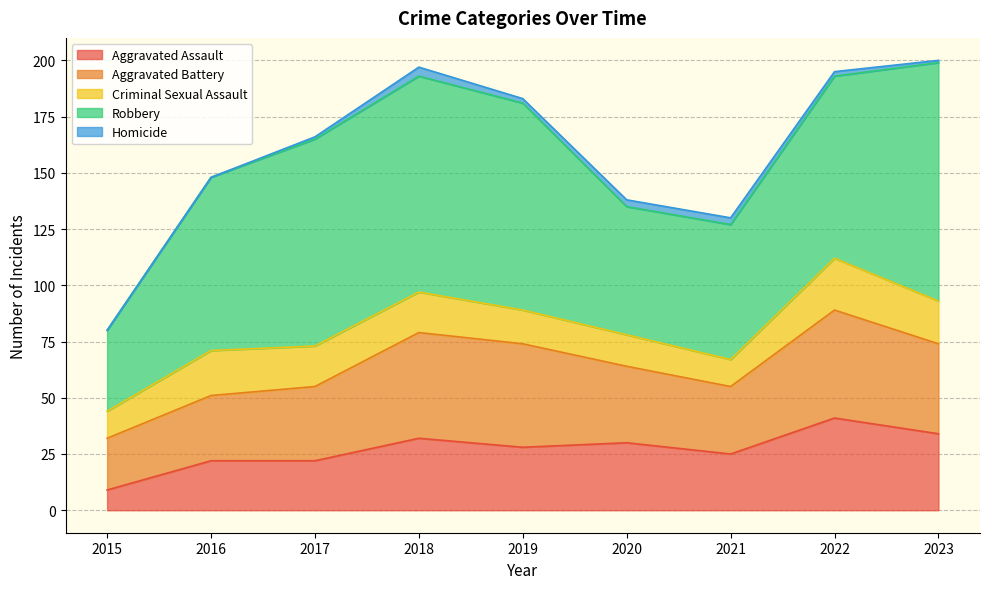

What is the difference between the highest and lowest values at 2021?

57